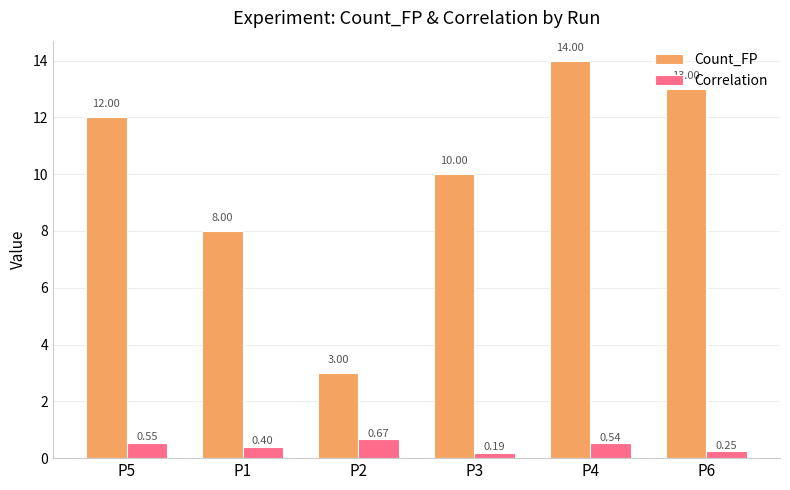

What is the sum of the Correlation values at P4 and P6?

0.8